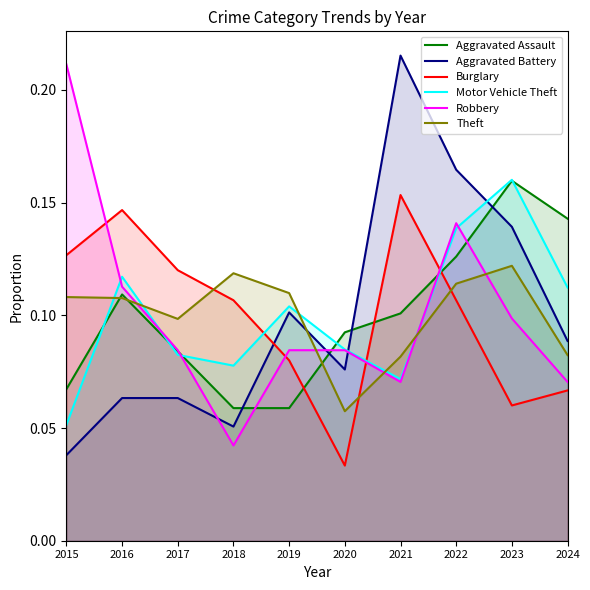

Which series ends up on top after the final intersection of Motor Vehicle Theft and Burglary?

Motor Vehicle Theft